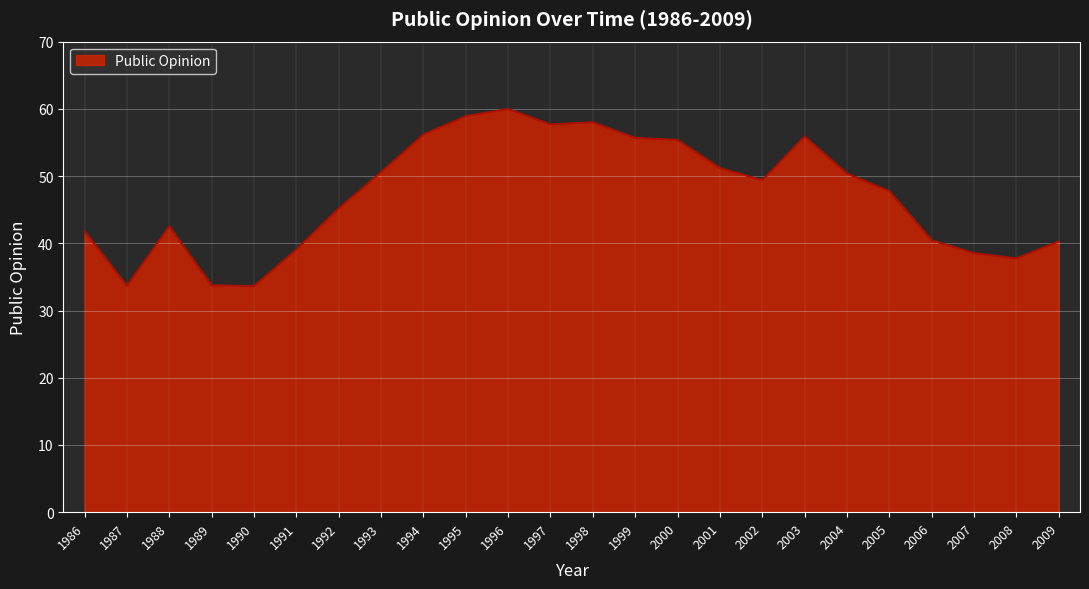

What is the approximate value at 1986?

41.8